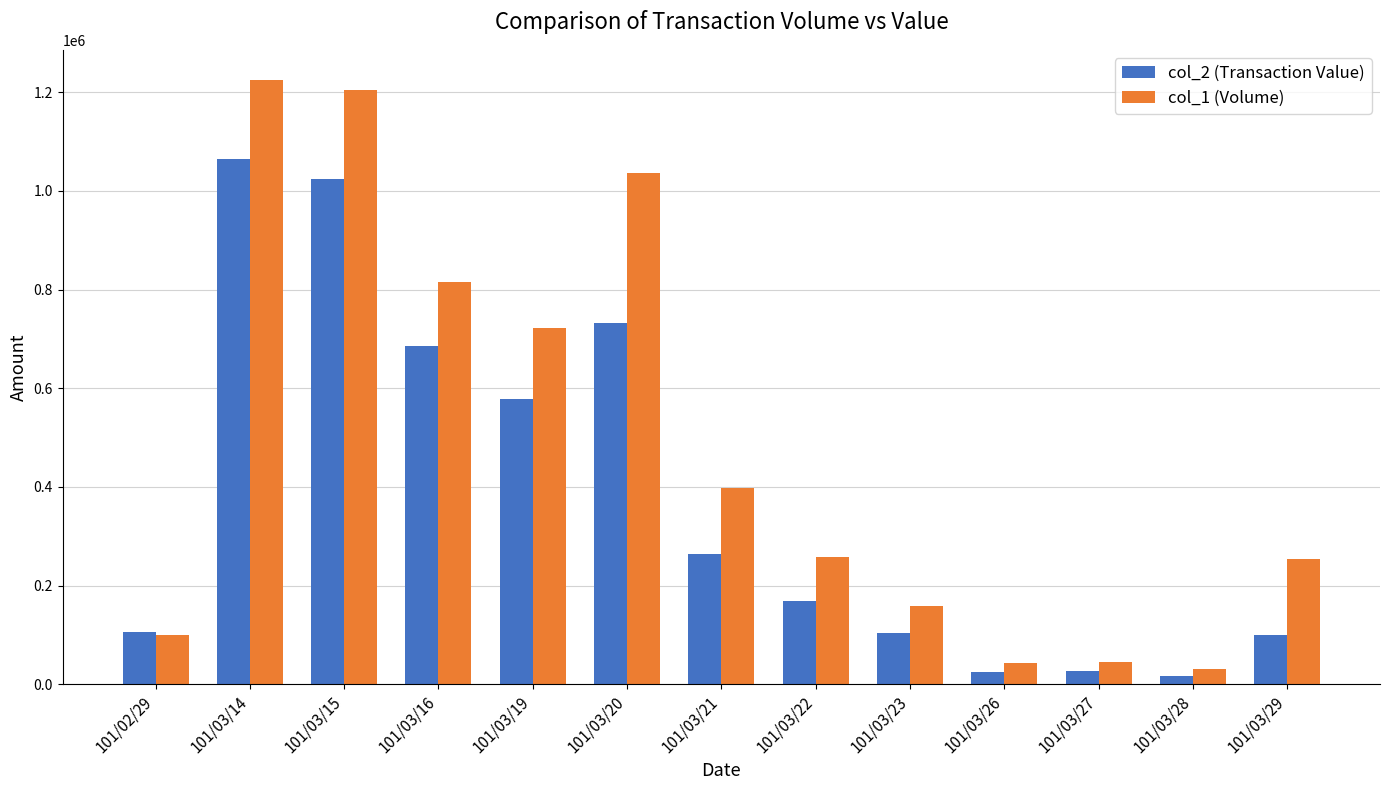

Where is col_1 (Volume) nearest to the value 627500?

101/03/19